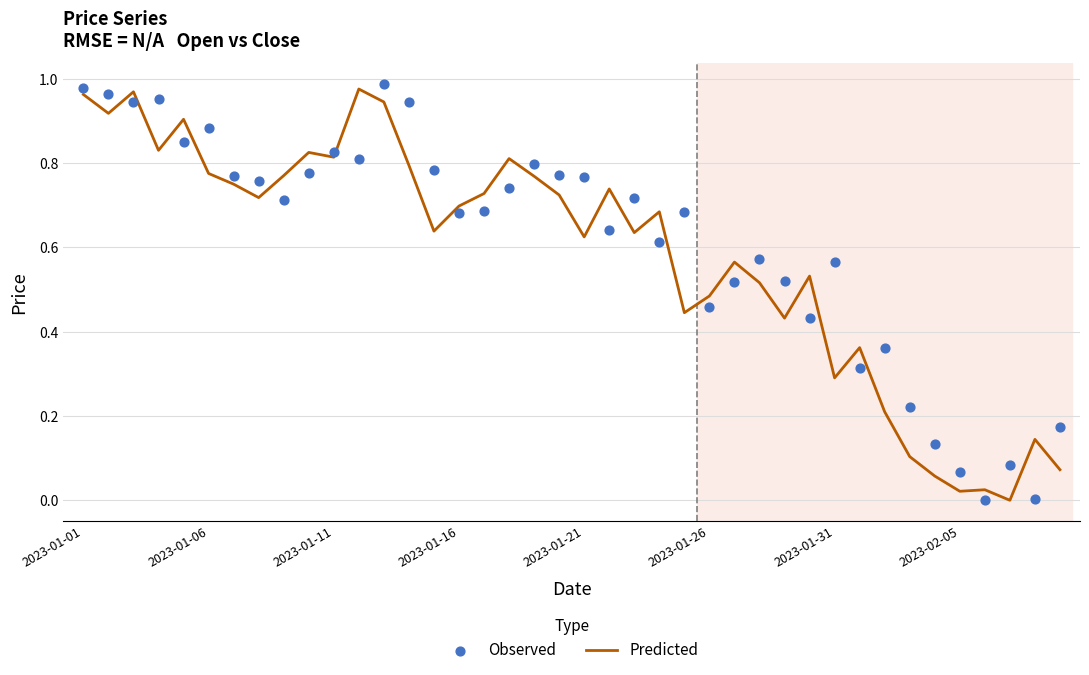

What are all the series names shown in the legend?

Predicted, Observed